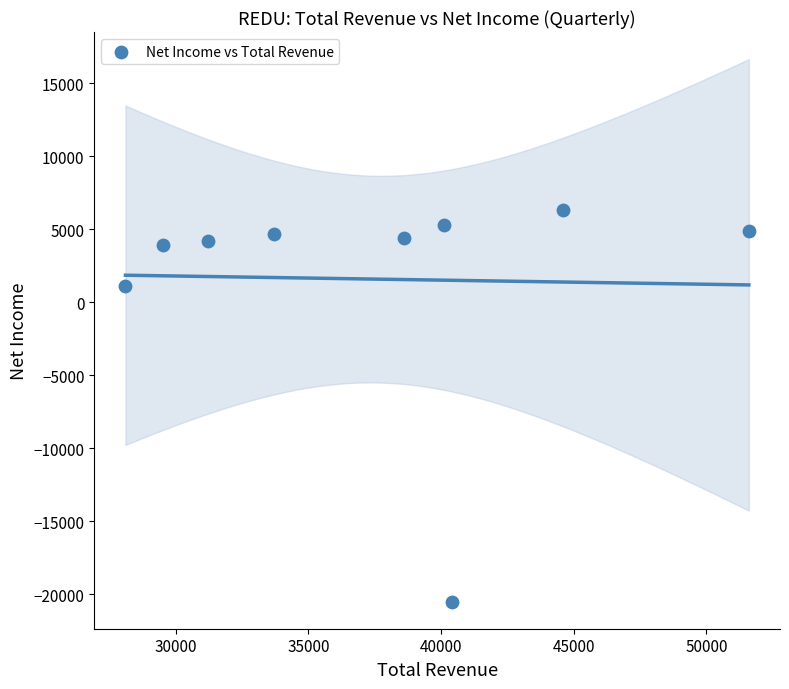

What is the average Y value?

1589